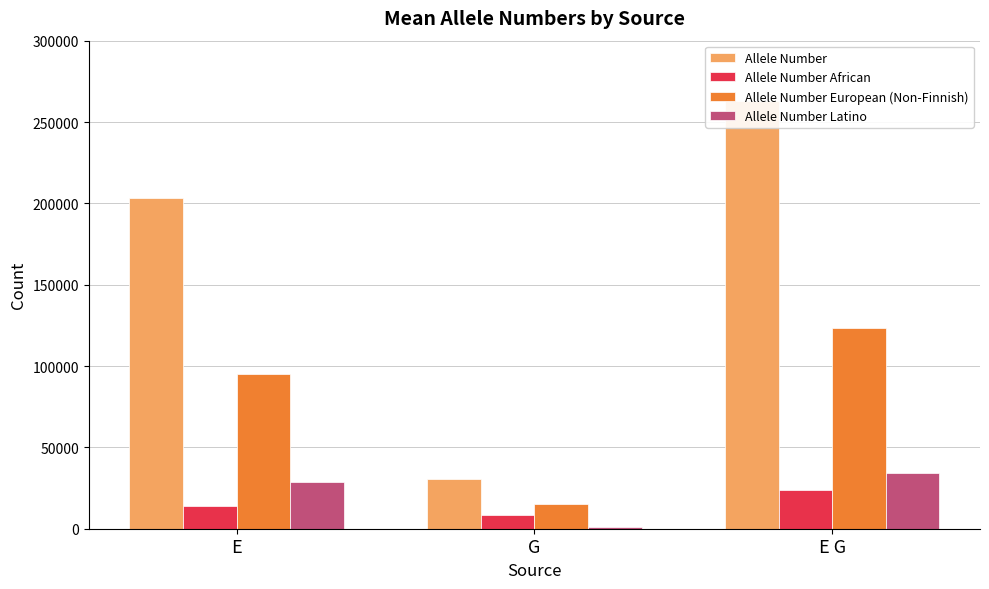

What is the value of the Allele Number bar at the 3rd from the left?

262996.7